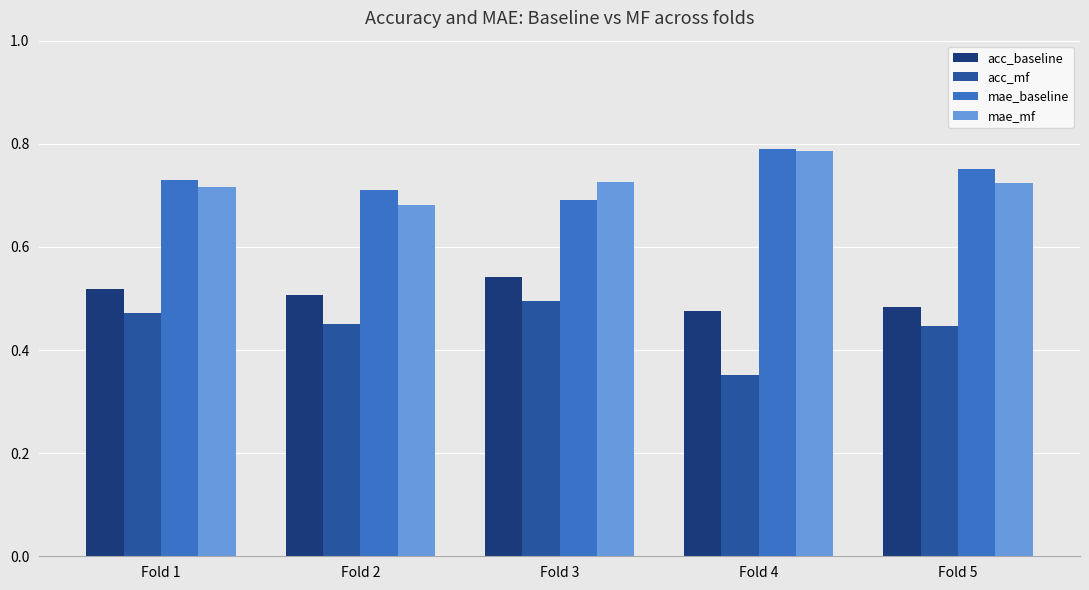

What is the sum of all mae_mf values?

3.6